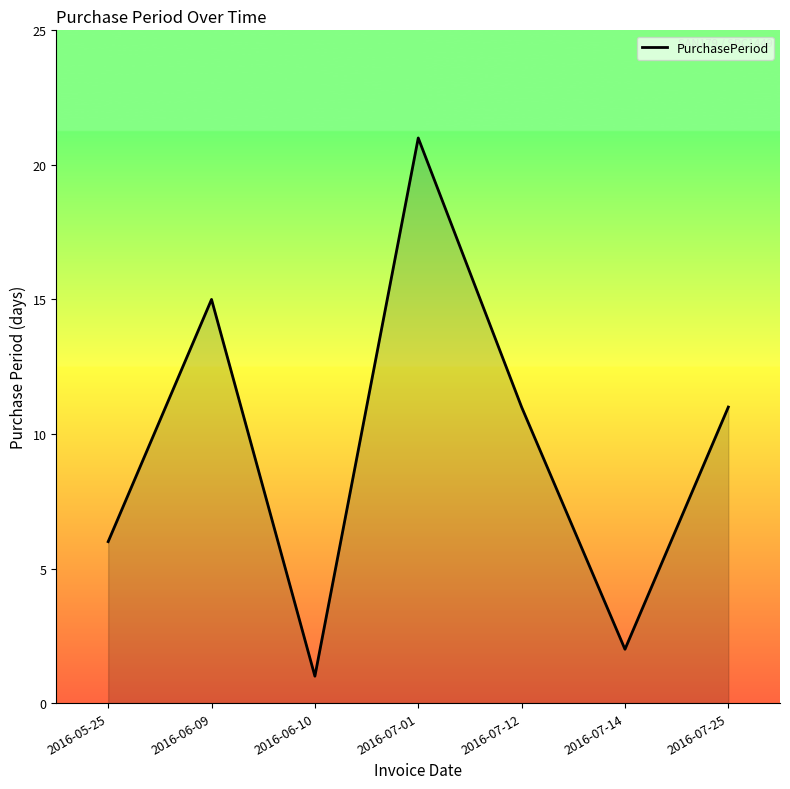

Is it true that the value at 2016-05-25 is 10?

False